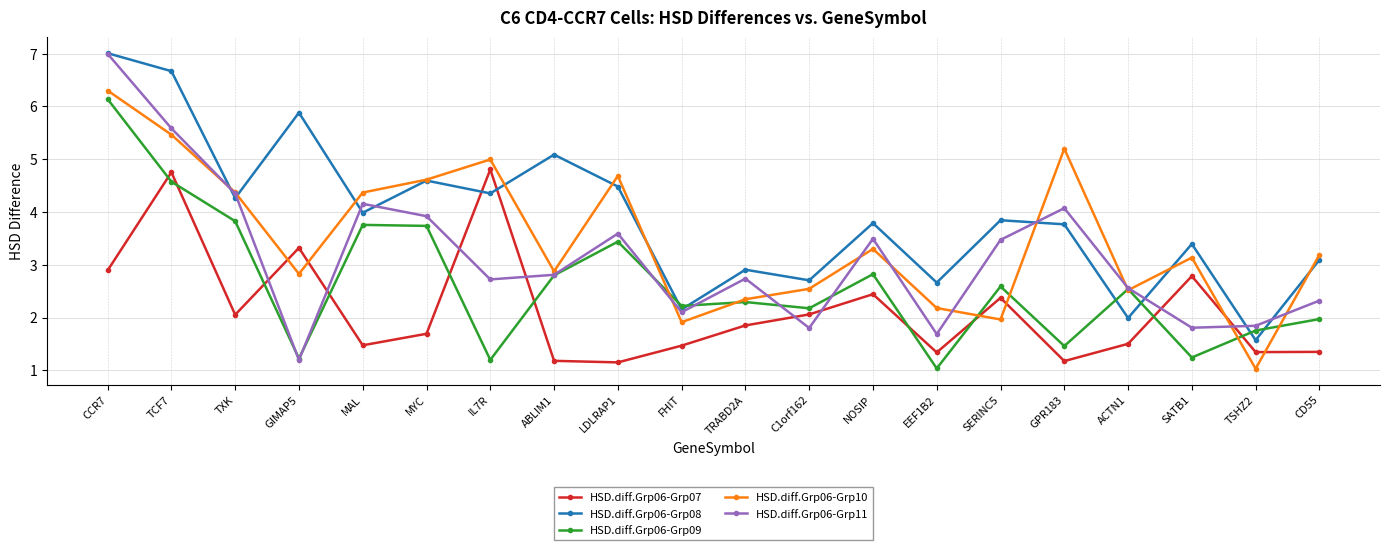

At which category does HSD.diff.Grp06-Grp10 reach its first local peak?

IL7R